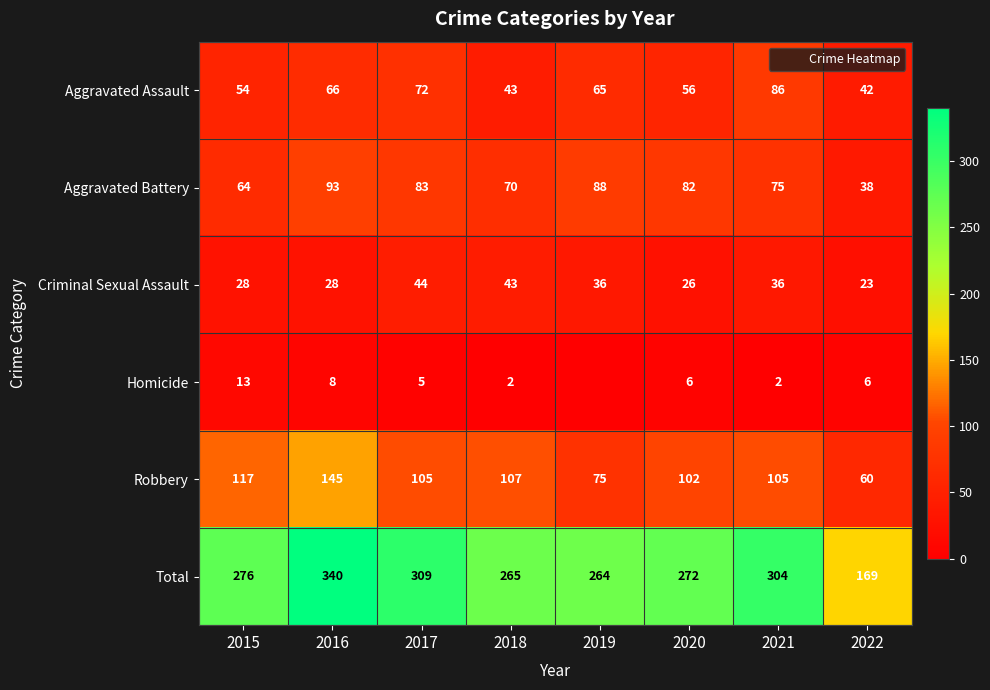

List the series in order of their peak value, highest first.

Total, Robbery, Aggravated Battery, Aggravated Assault, Criminal Sexual Assault, Homicide